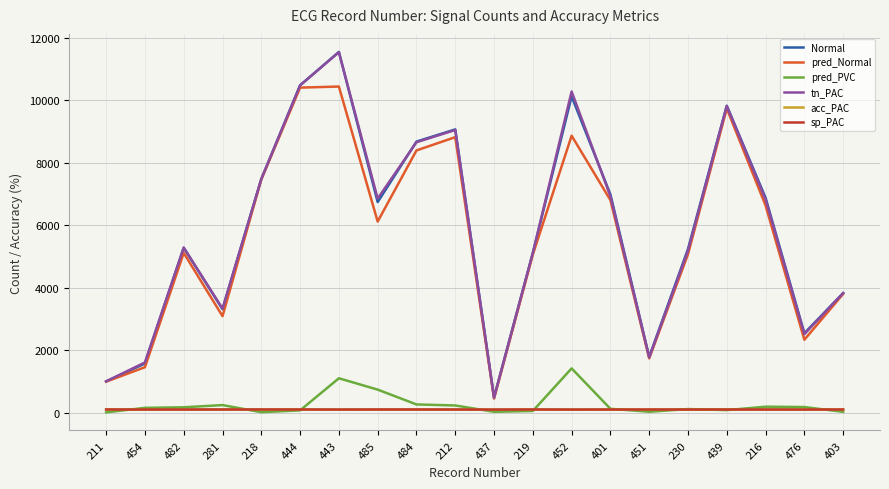

Which series has the widest spread of values?

tn_PAC